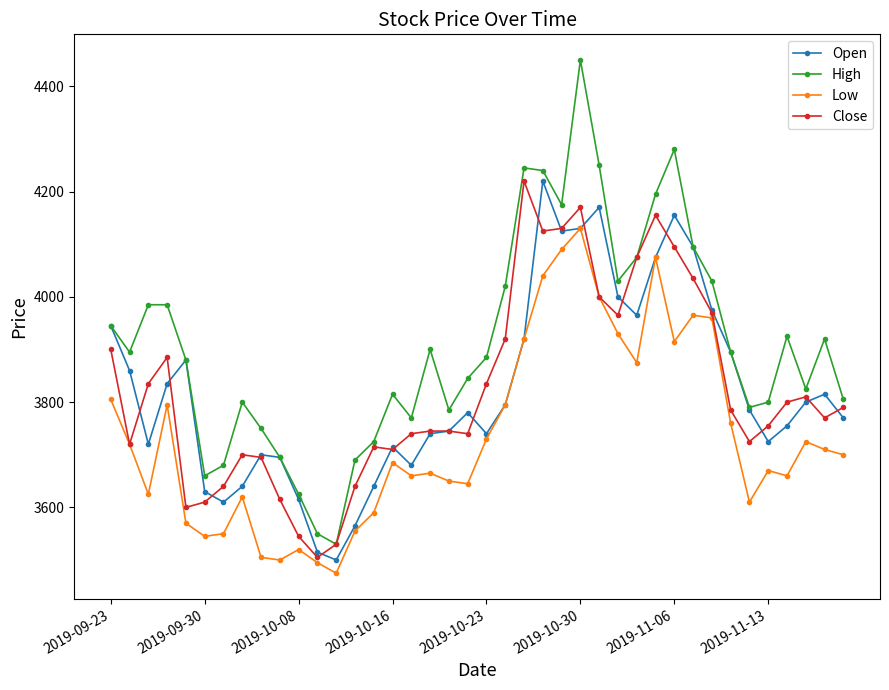

What are all the series names shown in the legend?

Open, High, Low, Close